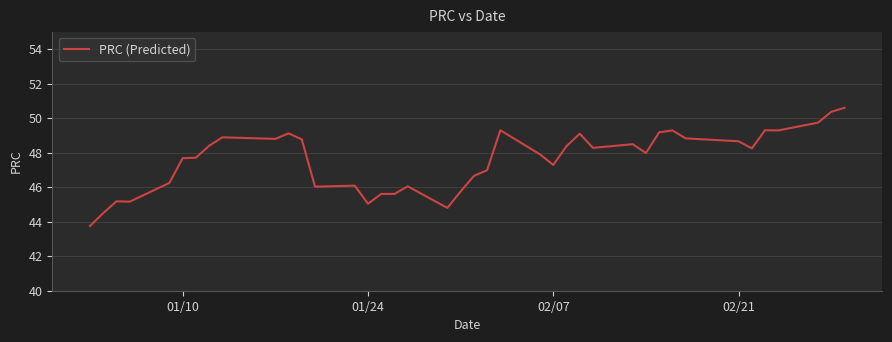

What is the minimum value shown in the chart?

43.8